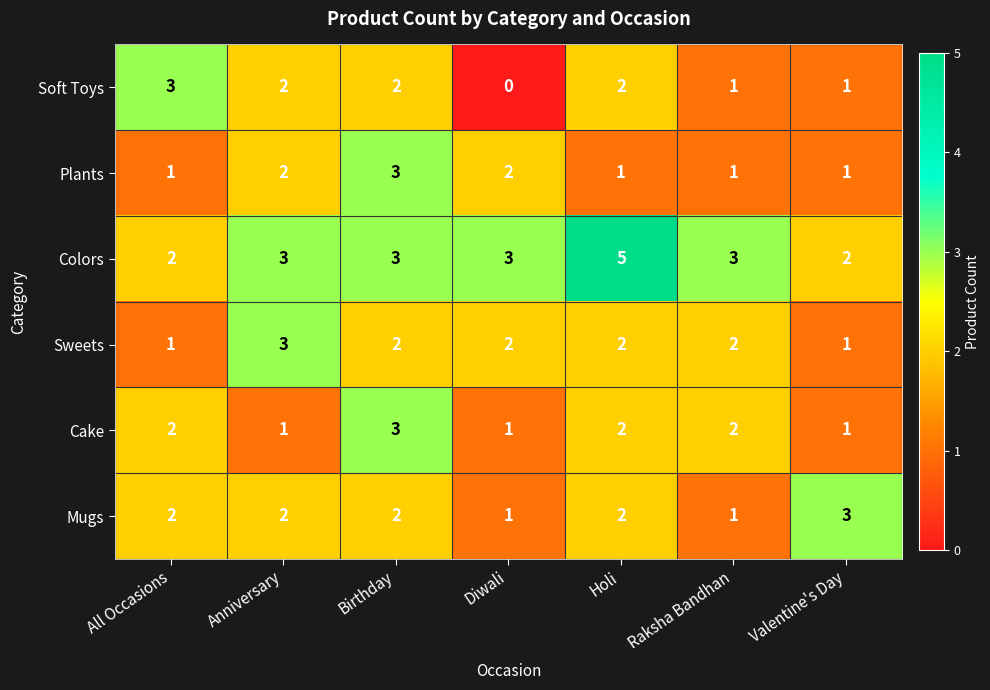

What is the sum of the Sweets values at Birthday and Holi?

4